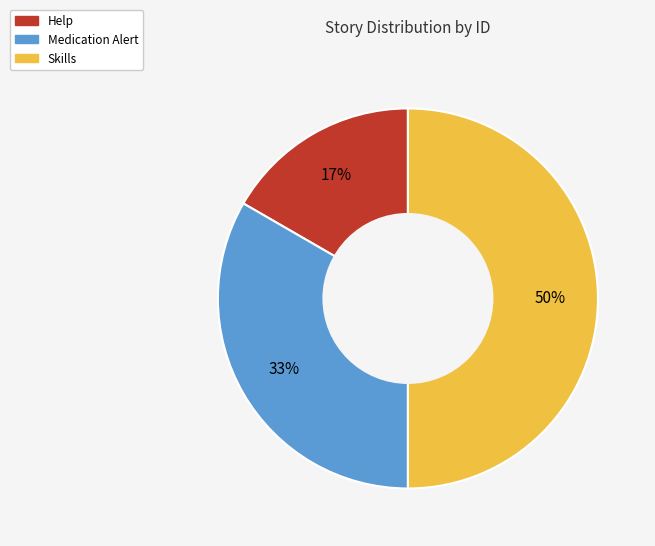

To the nearest percent, what percentage of the pie is Medication Alert?

33%